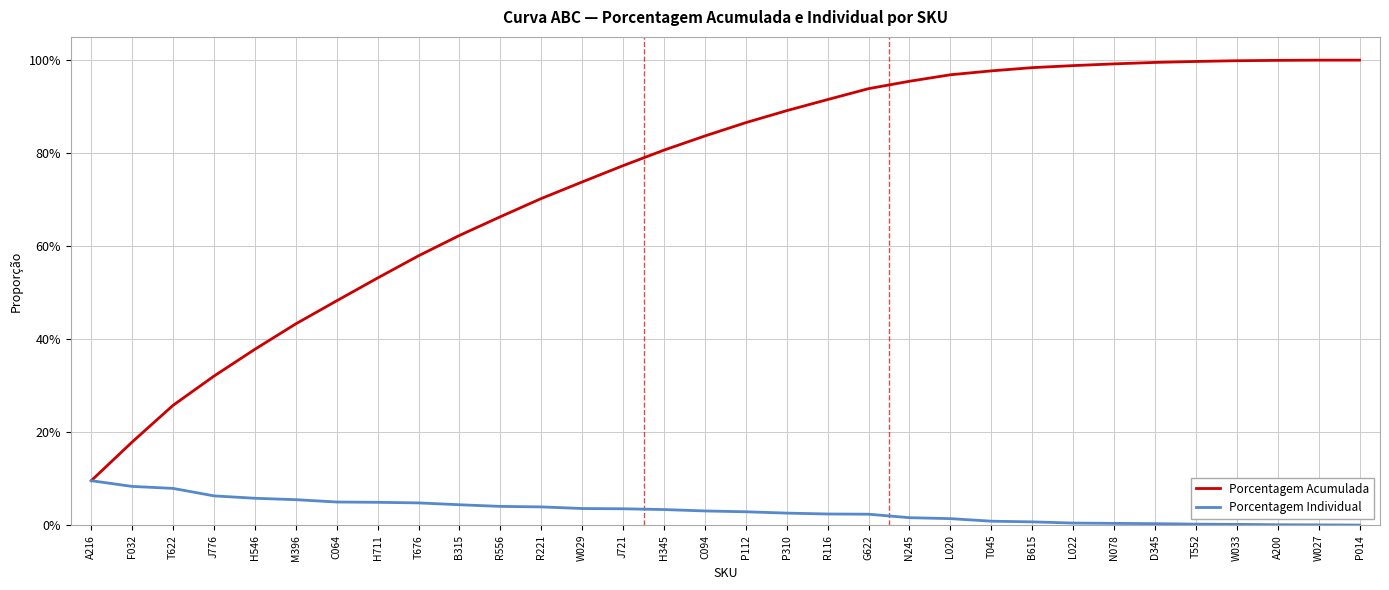

What position from the right is H345?

18